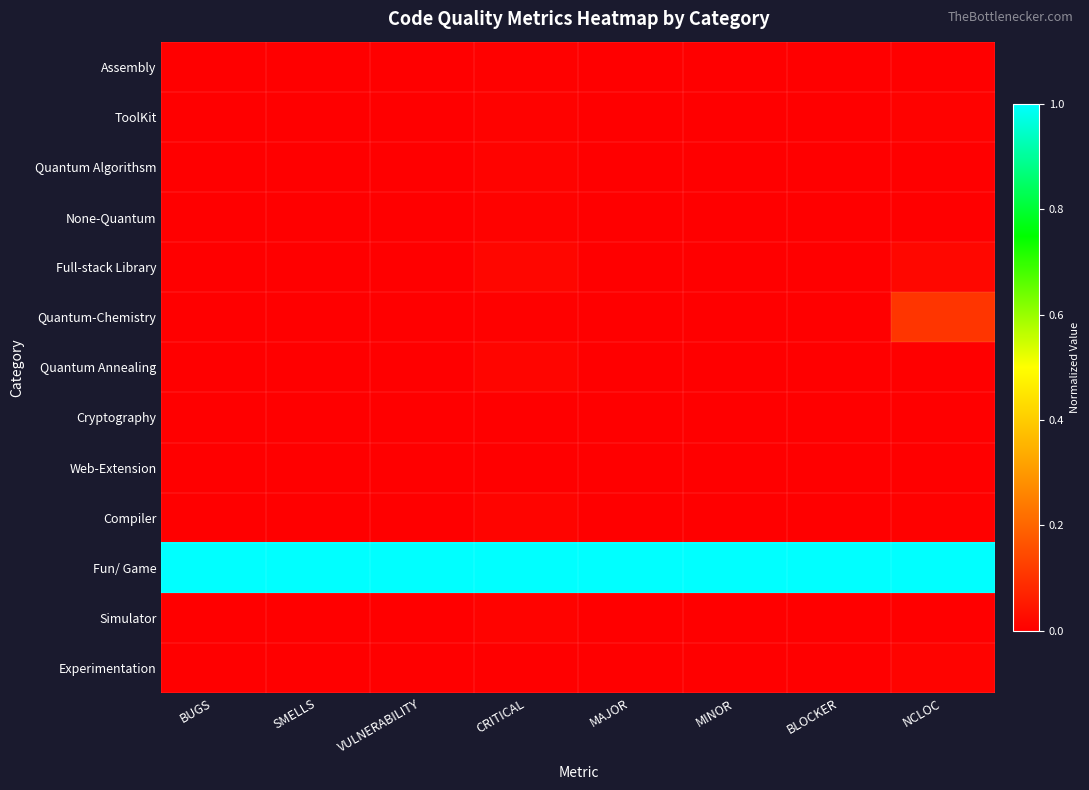

At how many categories does at least one series exceed 0?

8